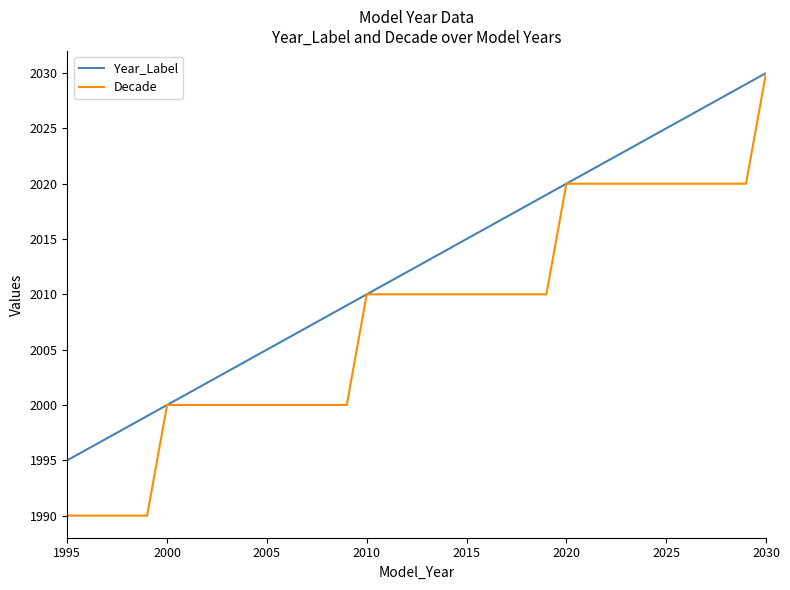

Which series has the largest range (max minus min)?

Decade